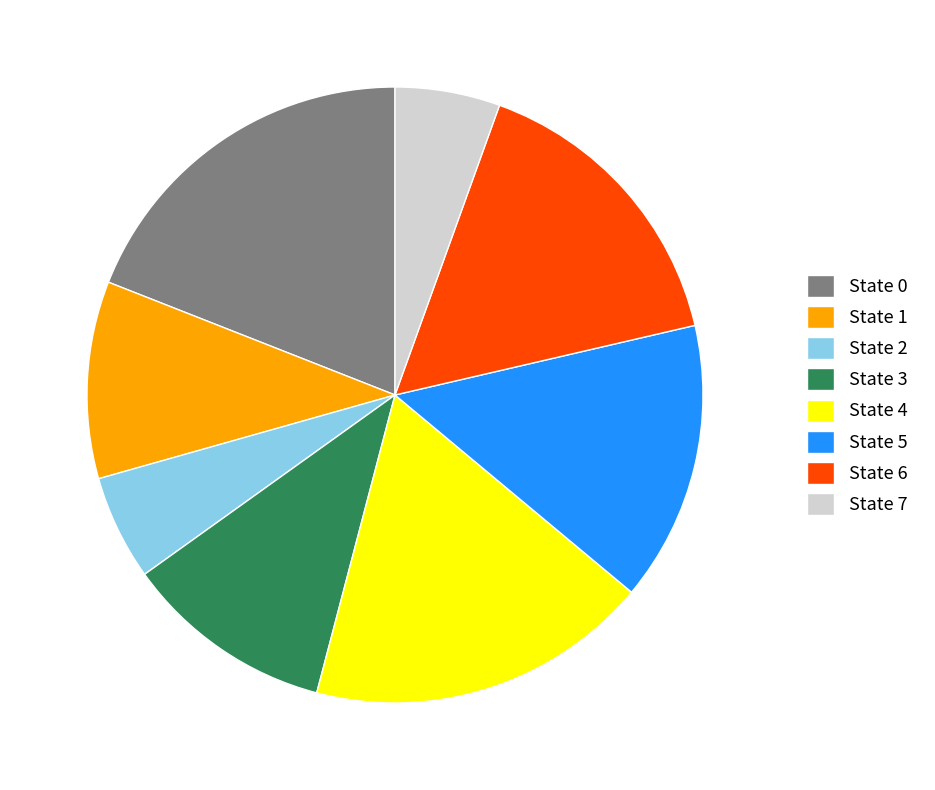

Which slice is the largest?

State 0